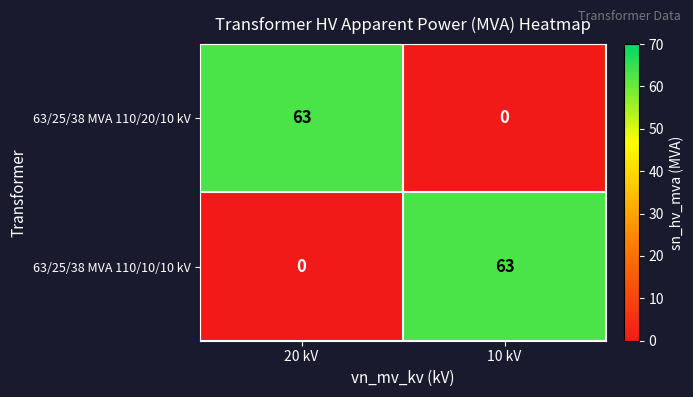

At which label is 63/25/38 MVA 110/10/10 kV closest to 31?

20 kV